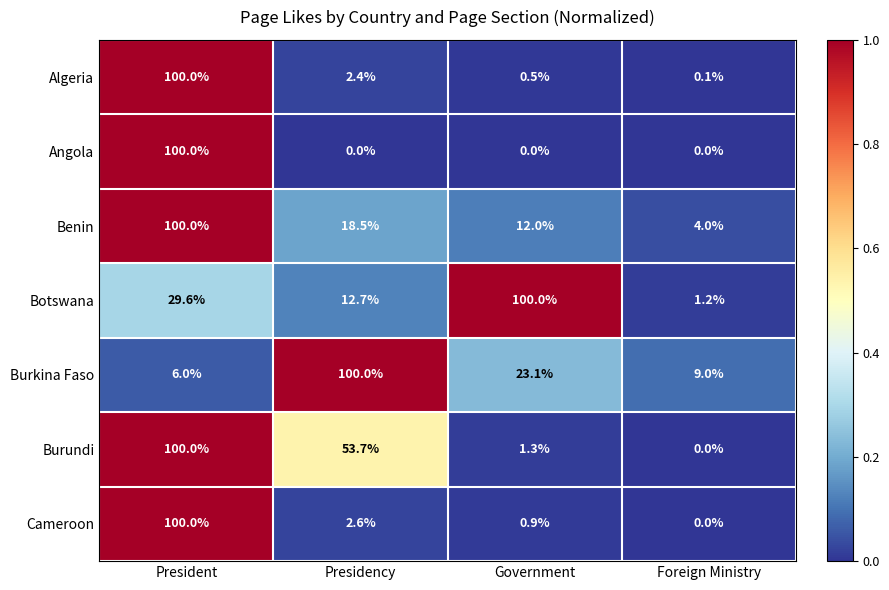

What is the difference between the highest and lowest values at Presidency?

100.0